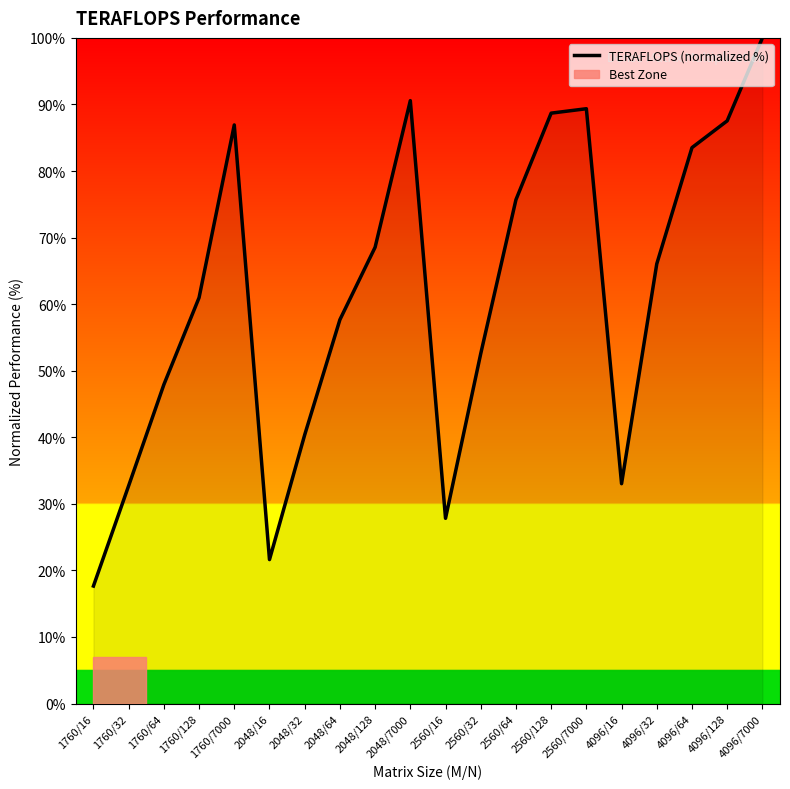

What is the change in value from 1760/16 to 2048/128?

+50.9